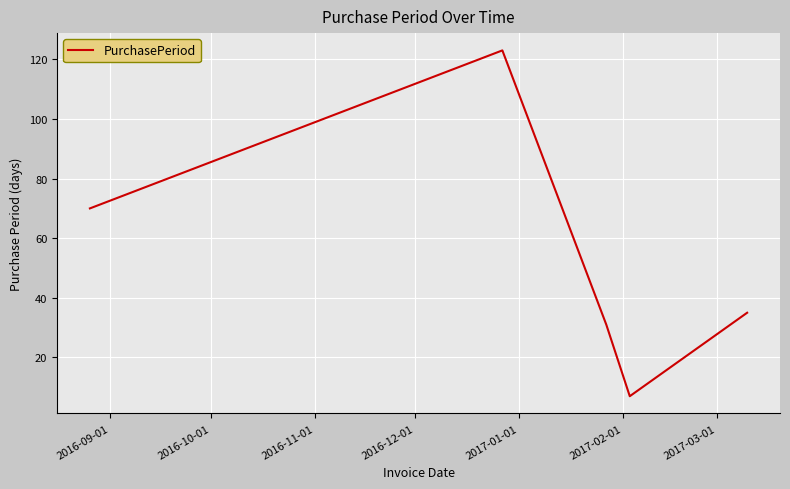

Count the number of categories in the chart.

5